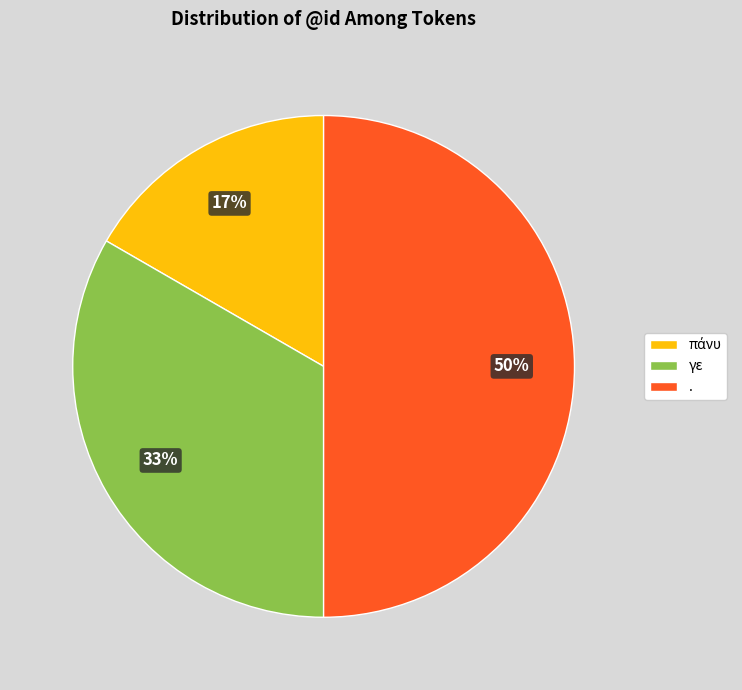

Combined, do . and γε account for over 50%?

Yes